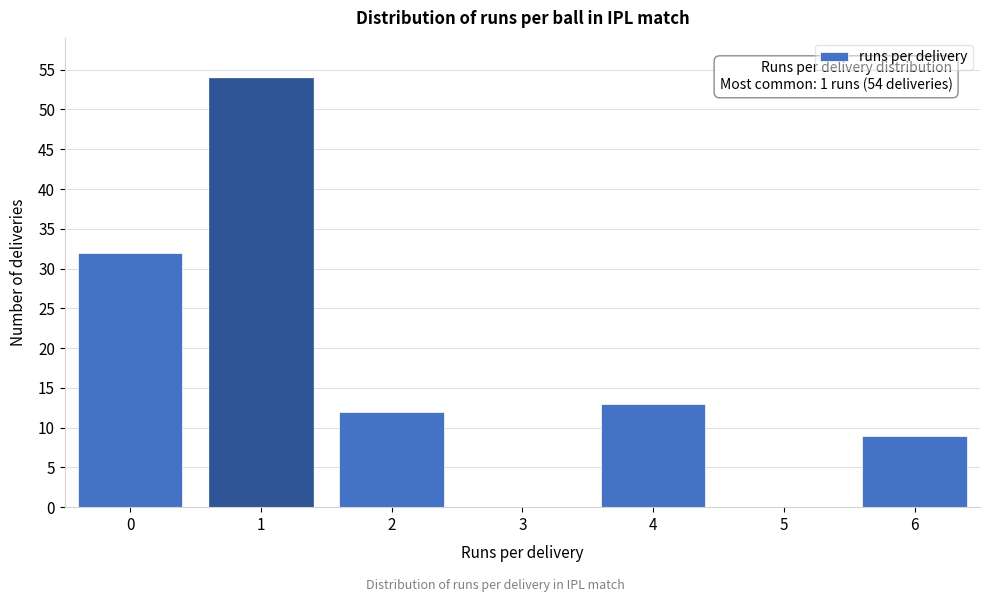

Reading left to right, extract all data points from this chart.

0=32	1=54	2=12	3=0	4=13	5=0	6=9